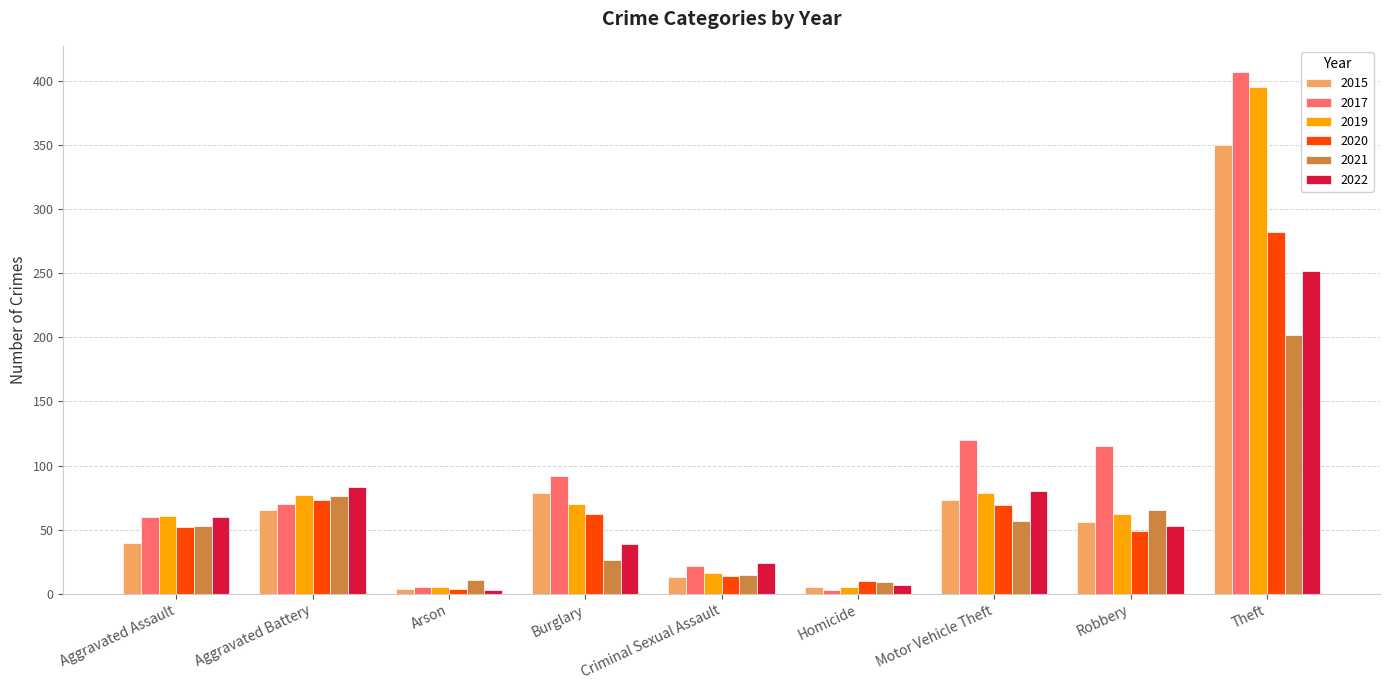

True or false: 2022 has a value of 11 at Burglary.

False